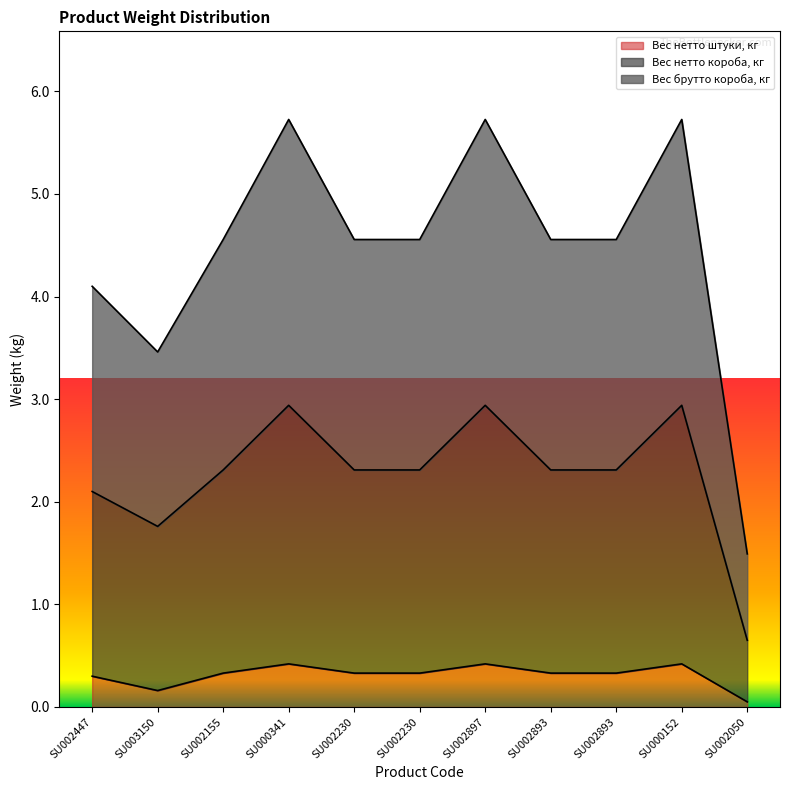

Is it true that Вес брутто короба, кг equals 8.7 at SU002897?

False